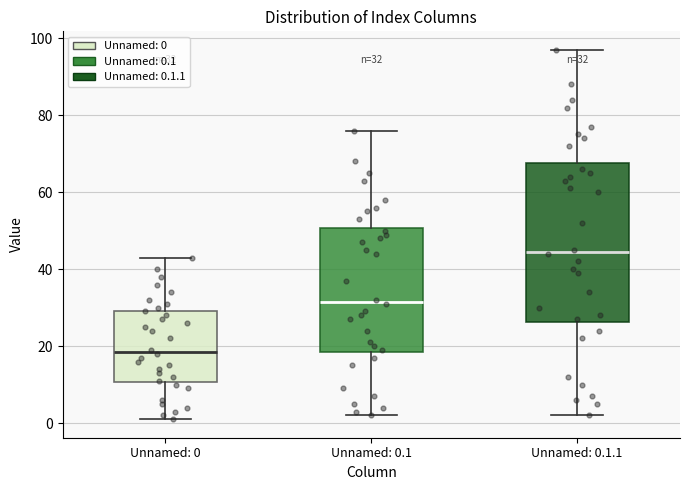

Comparing the boxes themselves (not the whiskers), which one is the tallest?

Unnamed: 0.1.1